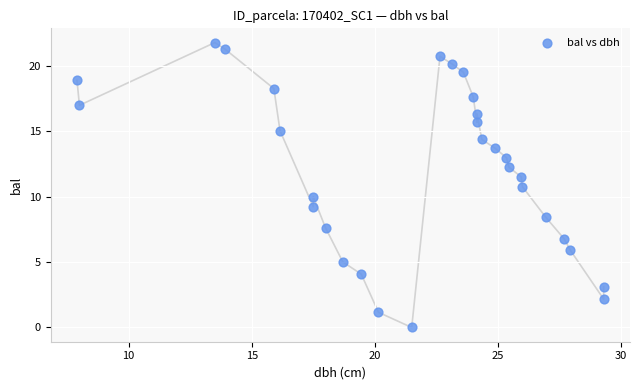

What is the range of Y values (max minus min)?

21.8